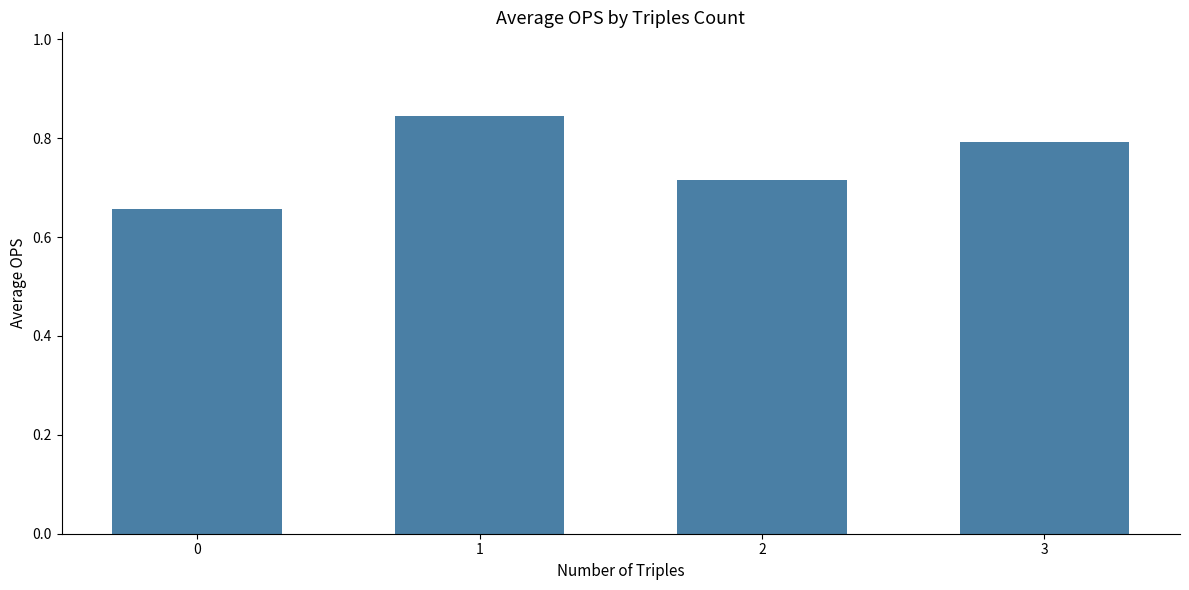

How many bars are there in total?

4